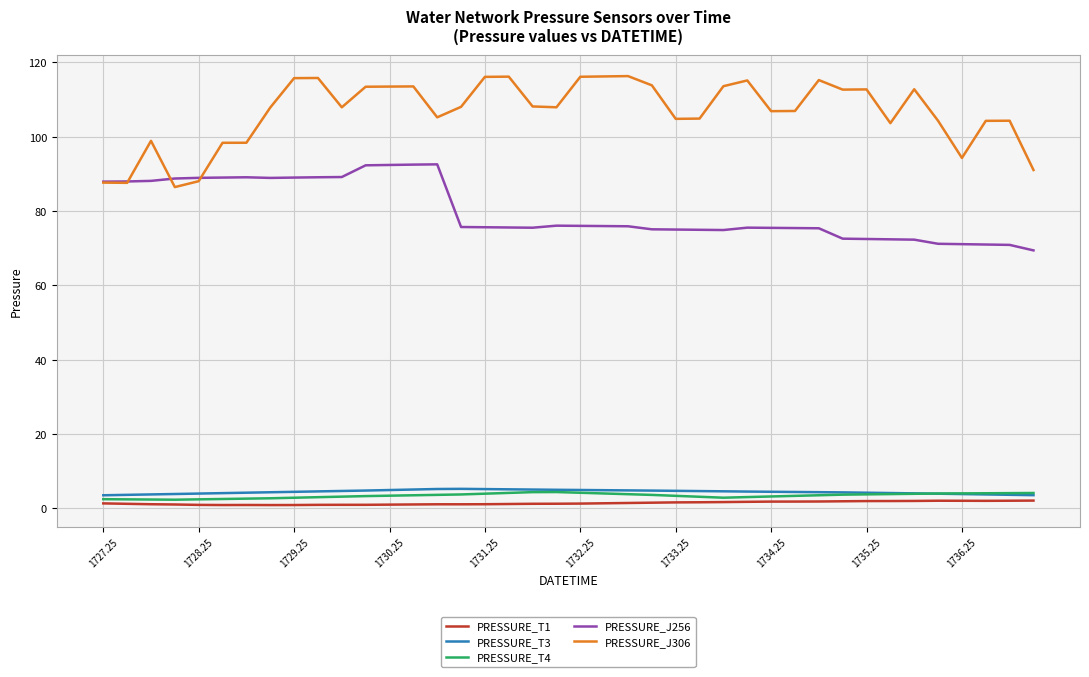

What is the lowest value of the PRESSURE_J256 series?

69.4